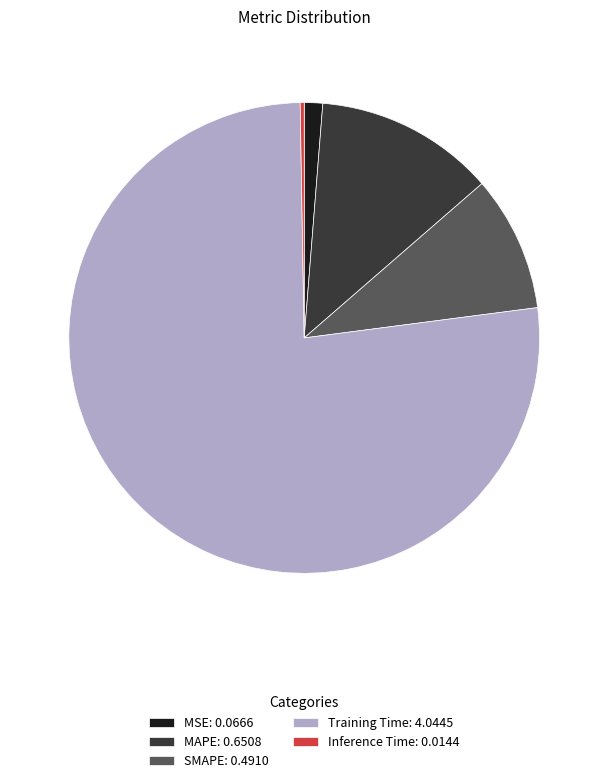

Do MAPE and SMAPE together represent more than half of the pie?

No